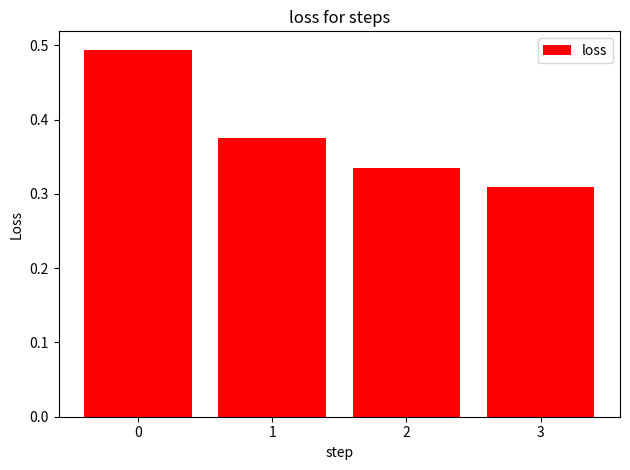

Rank the categories by value from lowest to highest.

3, 2, 1, 0